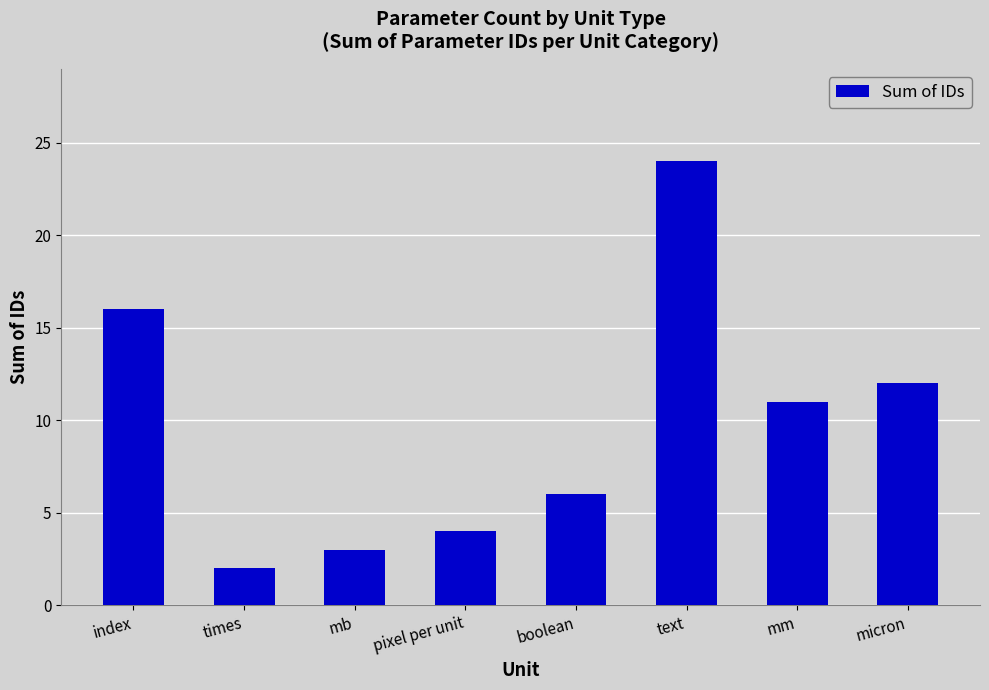

Rank the categories by value from lowest to highest.

times, mb, pixel per unit, boolean, mm, micron, index, text